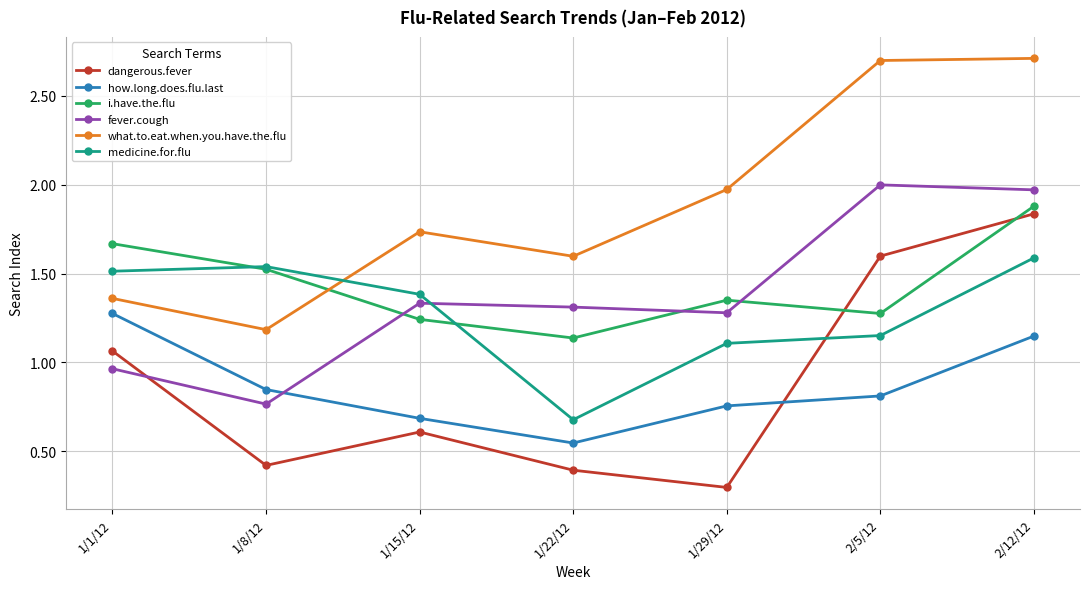

Which series changed the most between 1/1/12 and 1/22/12?

medicine.for.flu